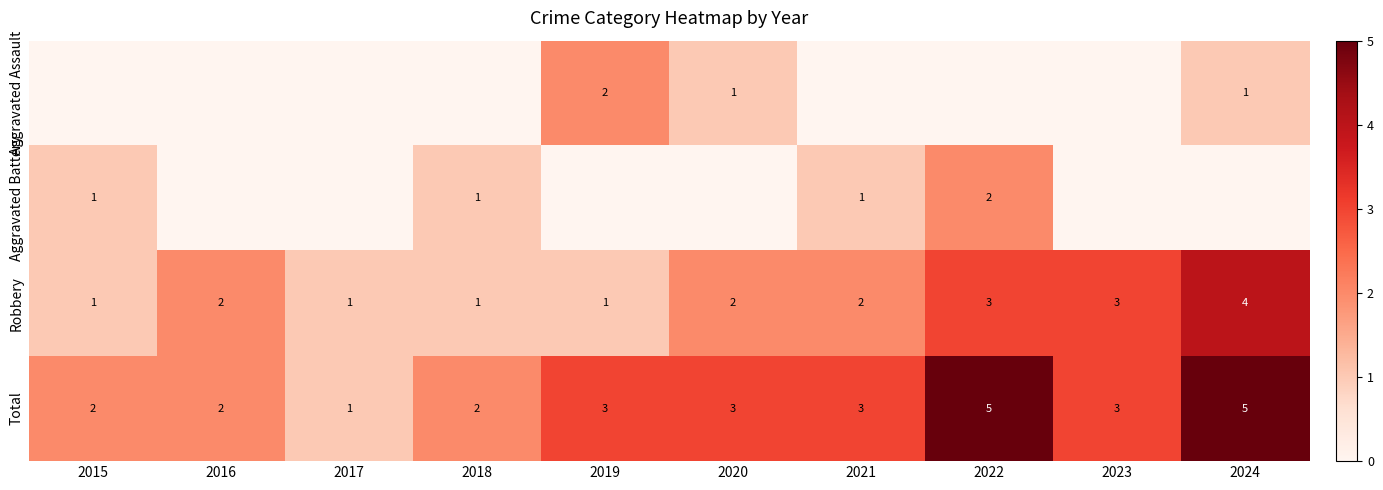

True or false: Robbery has a value of 3 at 2021.

False